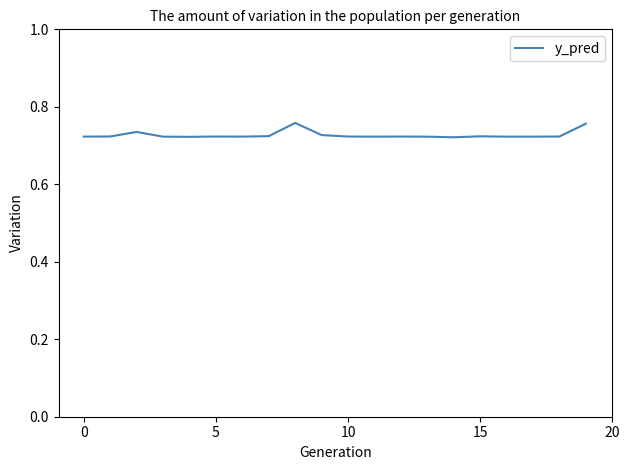

Does the chart have visible grid lines?

No